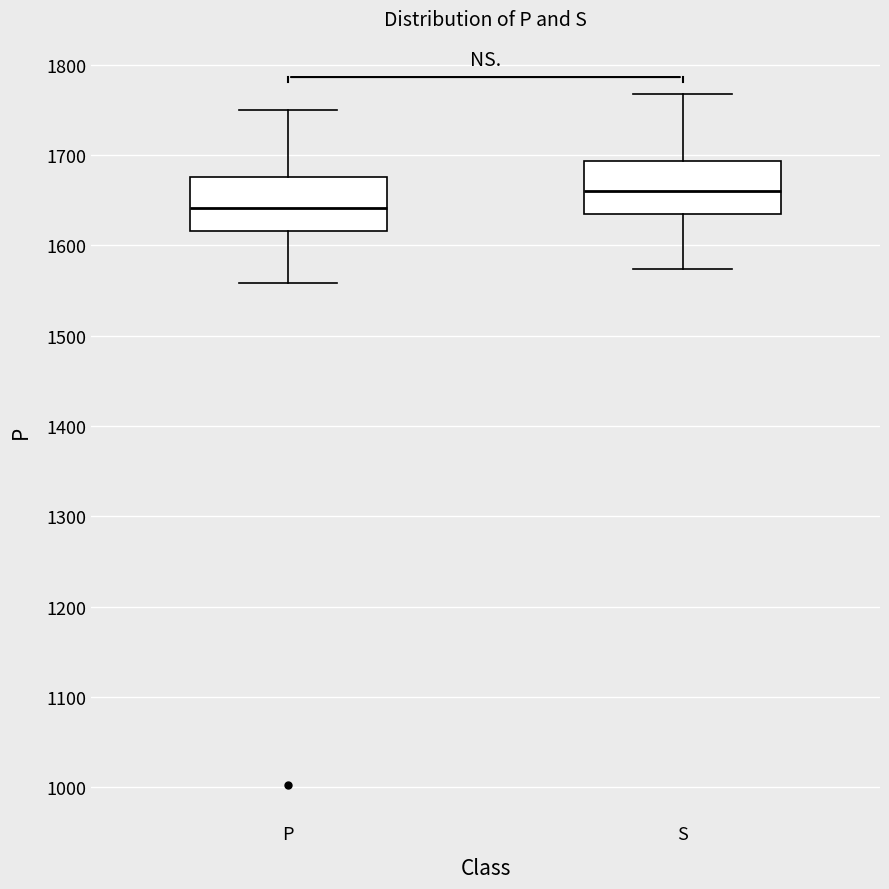

Reading left to right, read every box against the y-axis: the position of its median line, the range the box covers, and the ends of its whiskers. The values are not printed on the chart, so give them approximately, as read against the axis.

P: median 1640, box 1620 to 1680, whiskers 1560 to 1750
S: median 1660, box 1630 to 1690, whiskers 1570 to 1770